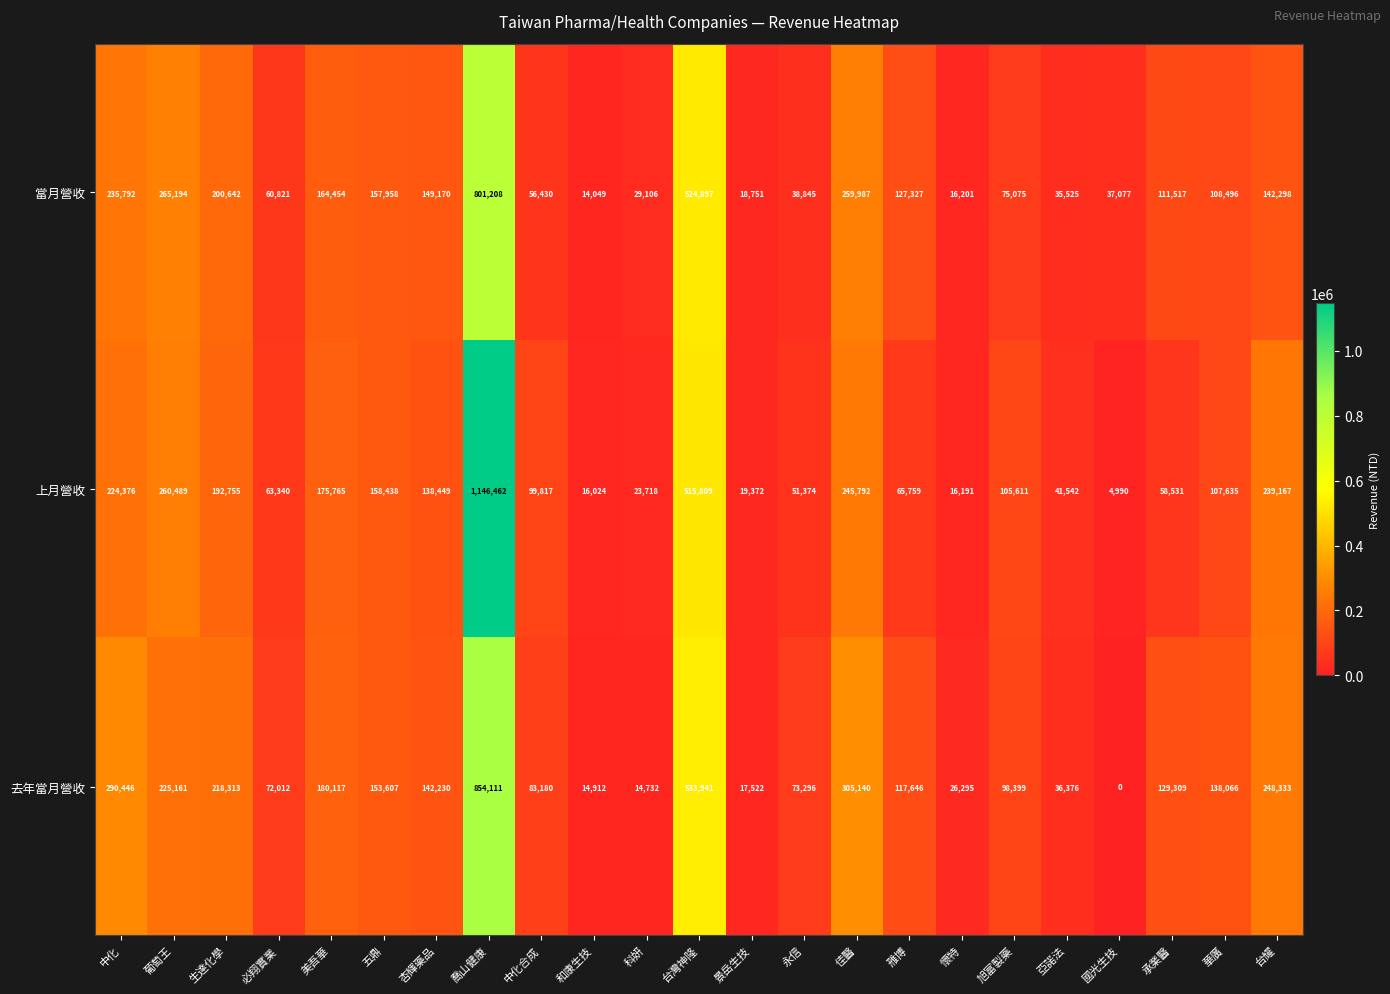

How many series are shown in this chart?

3